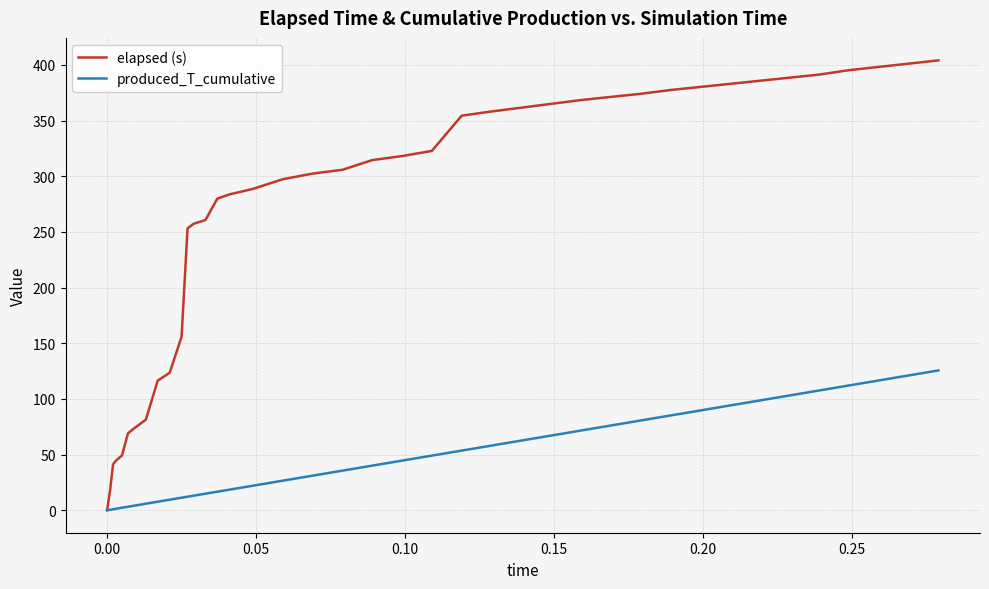

What is the highest value of the elapsed (s) series?

404.0